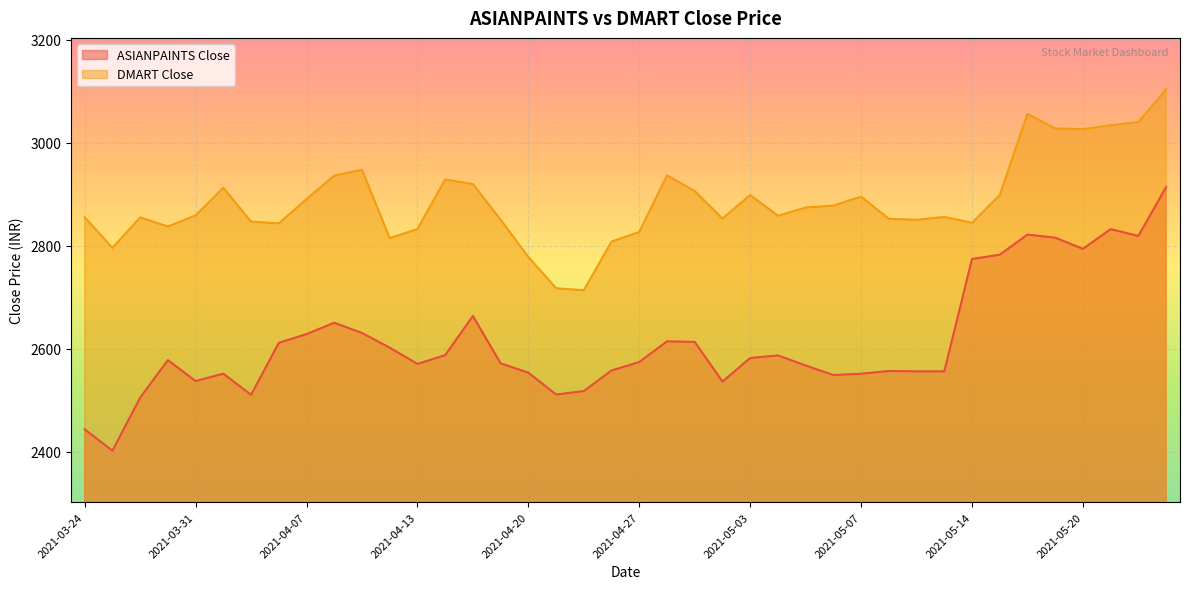

Between 2021-05-25 and 2021-04-26, which is larger?

2021-05-25